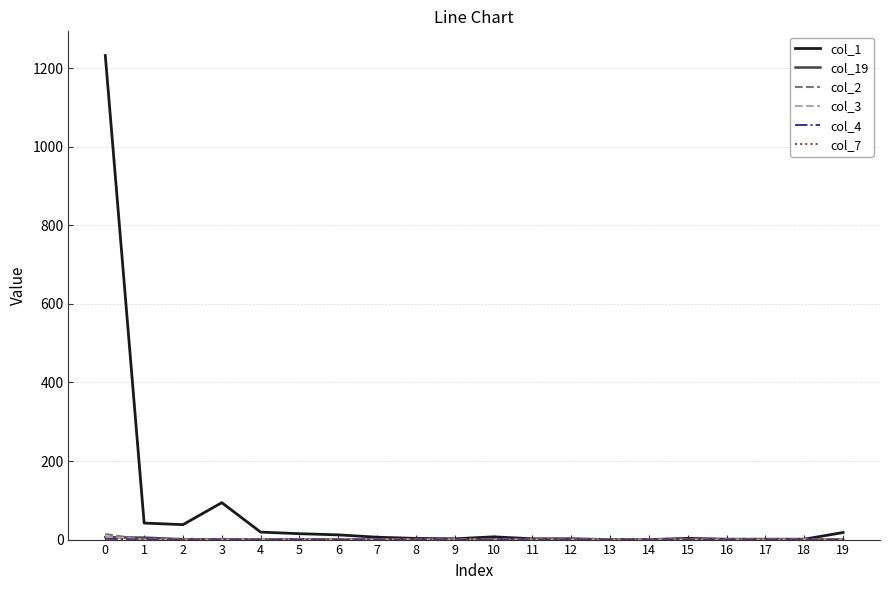

Which series has the widest spread of values?

col_1